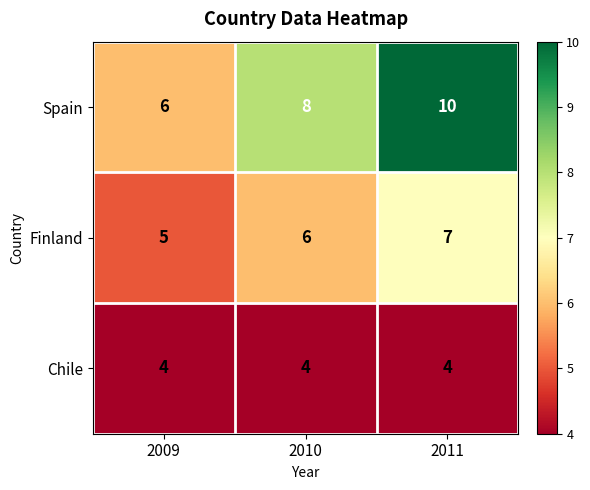

Reading left to right, what are all the values shown in this chart?

Spain: 2009=6	2010=8	2011=10
Finland: 2009=5	2010=6	2011=7
Chile: 2009=4	2010=4	2011=4